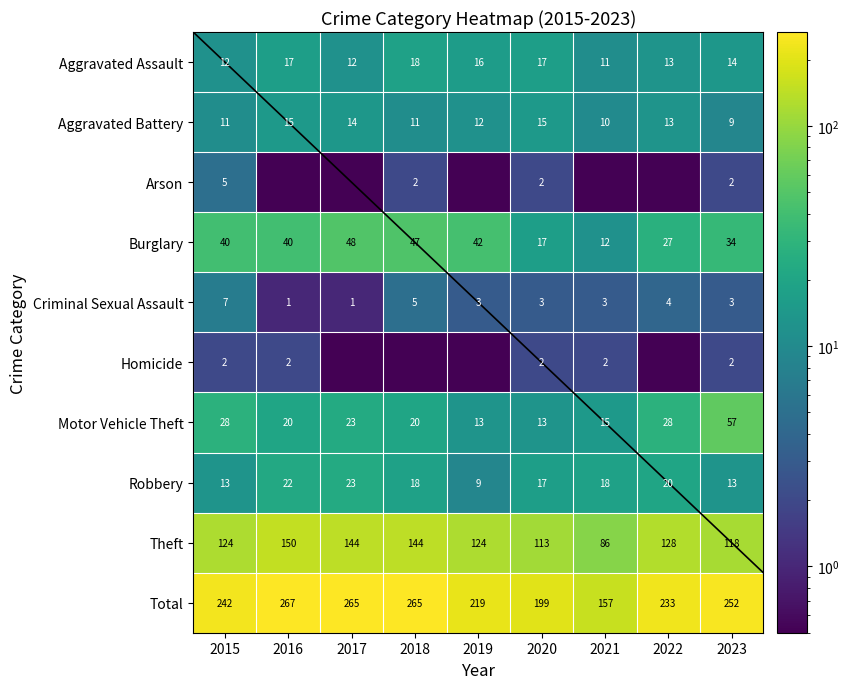

The value of Aggravated Battery at 2016 is 15.0. True or false?

True